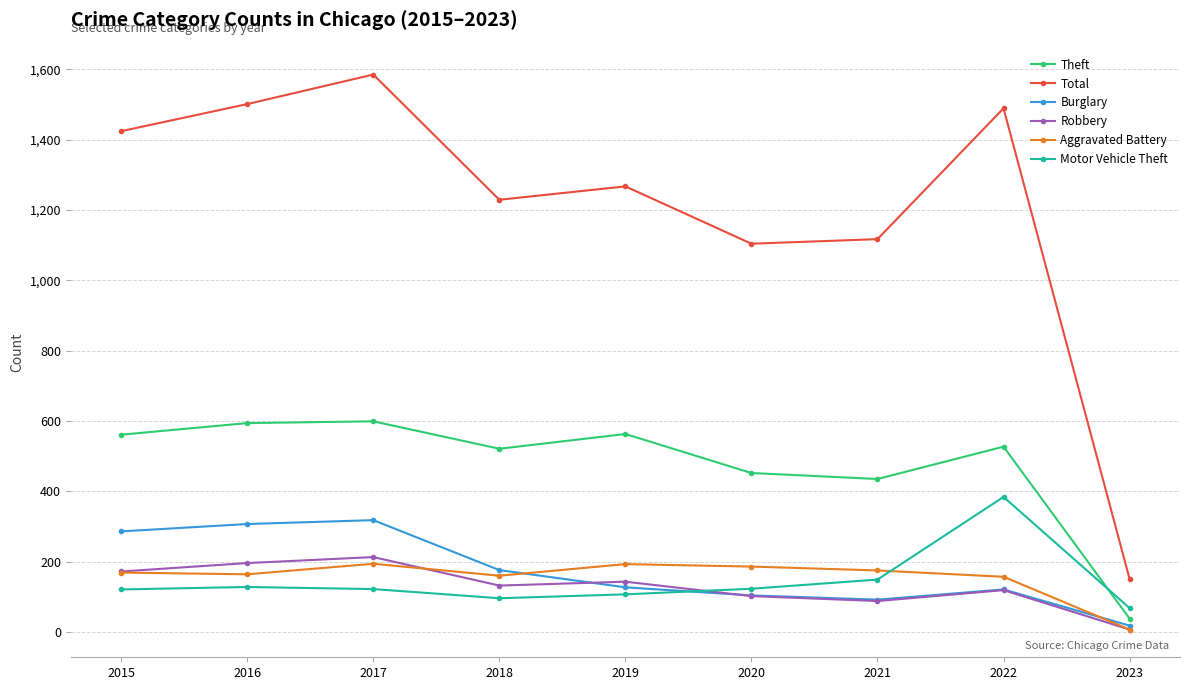

Between 2018 and 2022, which series saw the biggest shift?

Motor Vehicle Theft